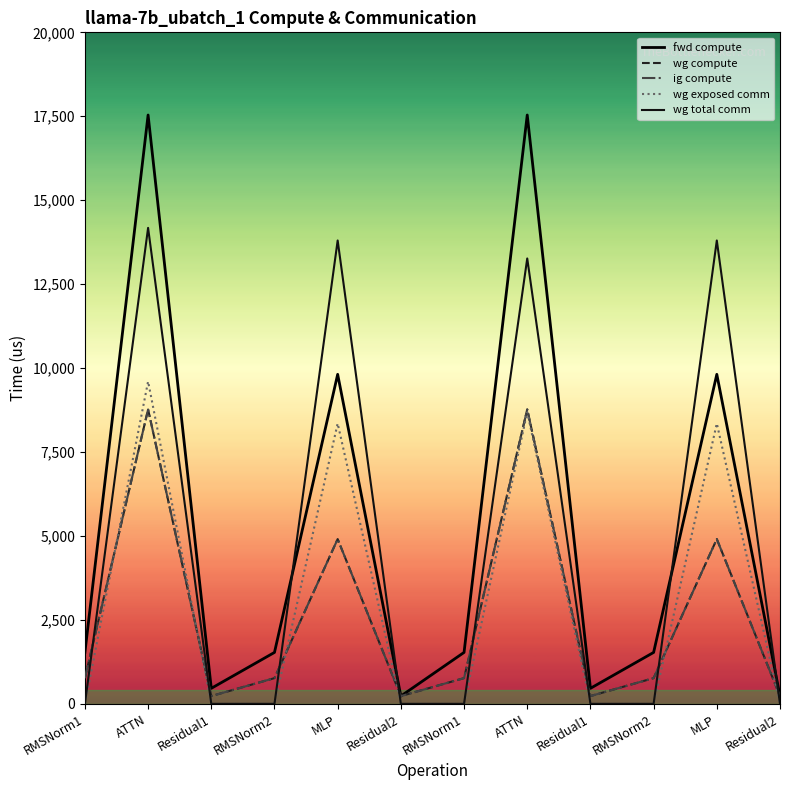

Reading left to right, list all the values displayed in this chart.

fwd compute: RMSNorm1=1531.4	ATTN=17537.6	Residual1=461.9	RMSNorm2=1531.4	MLP=9814.0	Residual2=230.9	RMSNorm1=1531.4	ATTN=17537.6	Residual1=461.9	RMSNorm2=1531.4	MLP=9814.0	Residual2=230.9
wg compute: RMSNorm1=765.7	ATTN=8768.8	Residual1=230.9	RMSNorm2=765.7	MLP=4907.0	Residual2=230.9	RMSNorm1=765.7	ATTN=8768.8	Residual1=230.9	RMSNorm2=765.7	MLP=4907.0	Residual2=230.9
ig compute: RMSNorm1=765.7	ATTN=8768.8	Residual1=230.9	RMSNorm2=765.7	MLP=4907.0	Residual2=230.9	RMSNorm1=765.7	ATTN=8768.8	Residual1=230.9	RMSNorm2=765.7	MLP=4907.0	Residual2=230.9
wg exposed comm: RMSNorm1=0.0	ATTN=9601.7	Residual1=0.0	RMSNorm2=0.0	MLP=8351.3	Residual2=0.0	RMSNorm1=0.0	ATTN=8690.5	Residual1=0.0	RMSNorm2=0.0	MLP=8351.3	Residual2=0.0
wg total comm: RMSNorm1=0.0	ATTN=14175.9	Residual1=0.0	RMSNorm2=0.0	MLP=13800.3	Residual2=0.0	RMSNorm1=0.0	ATTN=13264.6	Residual1=0.0	RMSNorm2=0.0	MLP=13800.3	Residual2=0.0